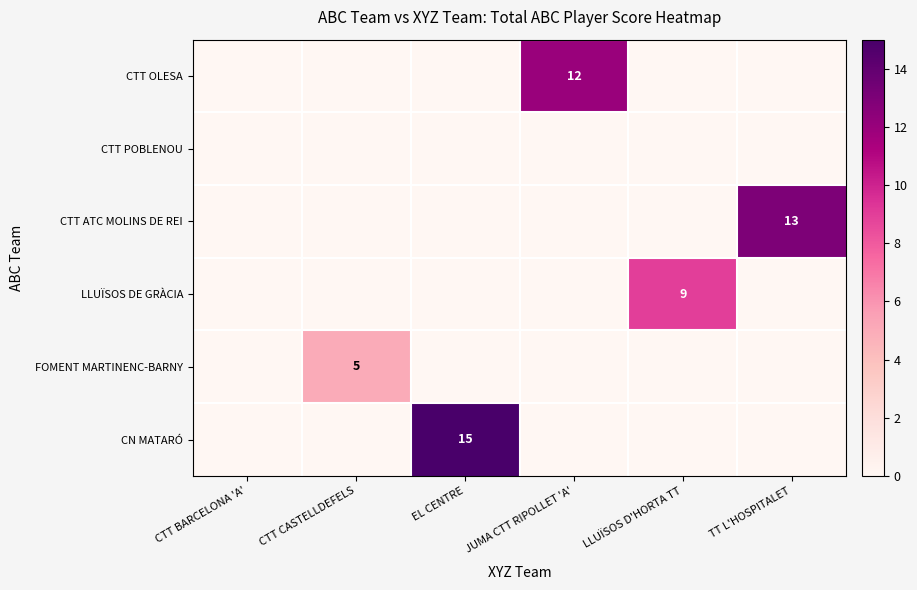

The CTT OLESA series shows 12 at JUMA CTT RIPOLLET 'A'. True or false?

True